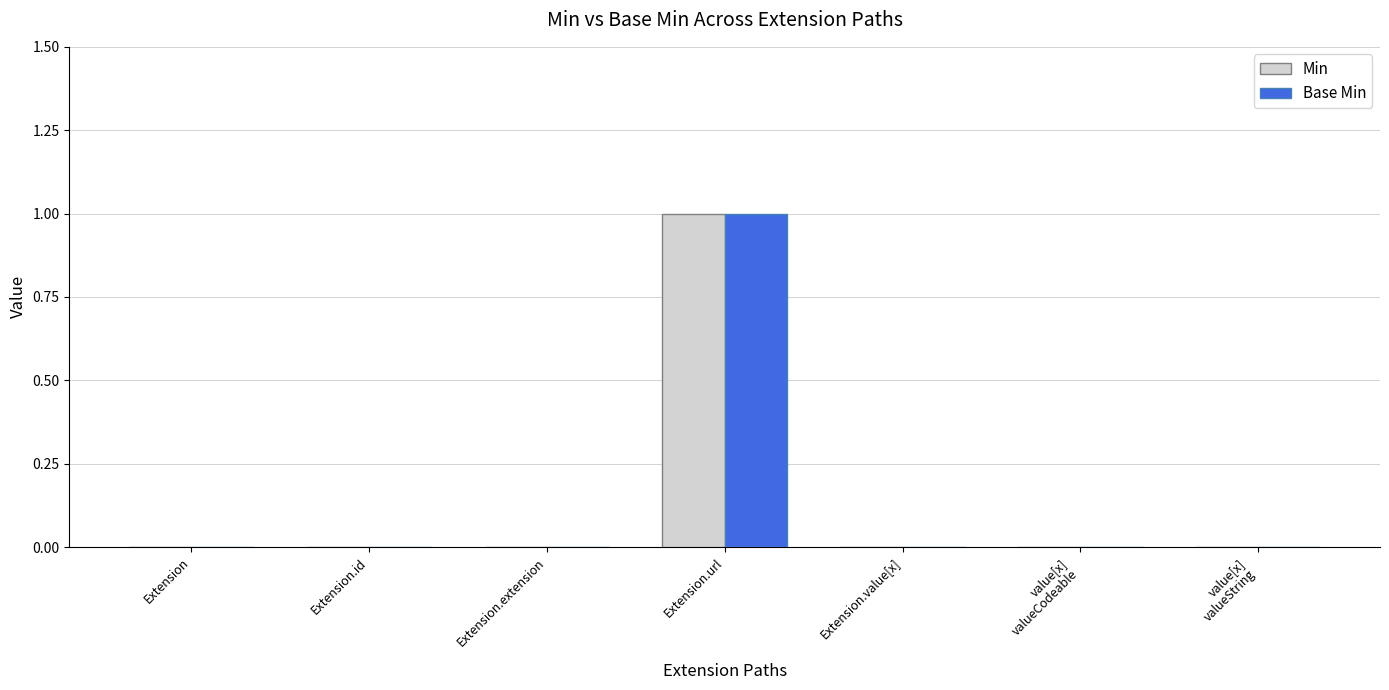

Reading right to left, extract all data points from this chart.

Min: value[x]
valueString=0	value[x]
valueCodeable=0	Extension.value[x]=0	Extension.url=1	Extension.extension=0	Extension.id=0	Extension=0
Base Min: value[x]
valueString=0	value[x]
valueCodeable=0	Extension.value[x]=0	Extension.url=1	Extension.extension=0	Extension.id=0	Extension=0